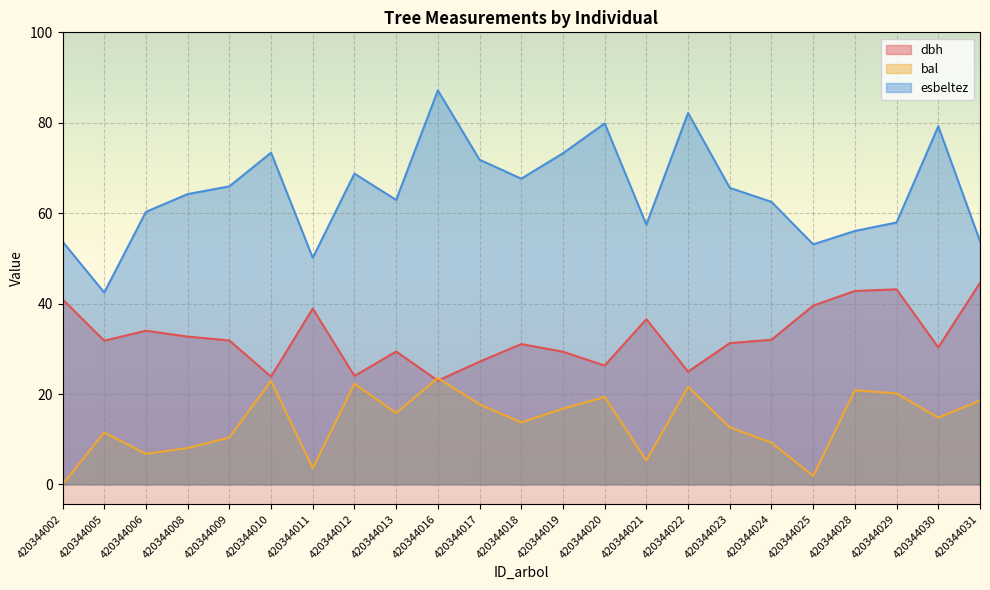

Where is esbeltez nearest to the value 64?

420344008